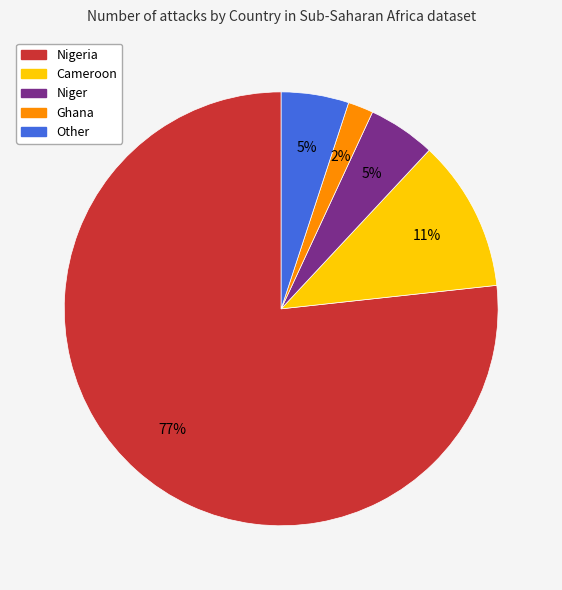

Is there a majority slice in this chart?

Yes